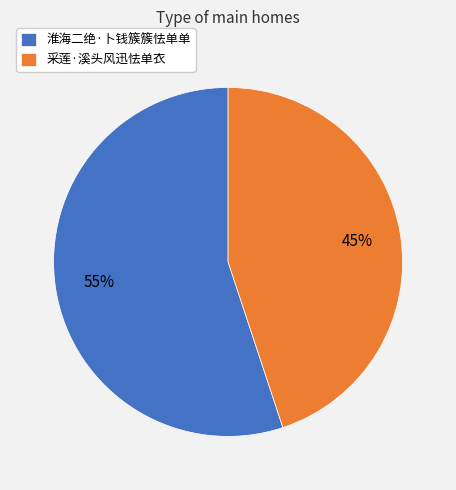

What is the ratio of the value at 淮海二绝·卜钱簇簇怯单单 to the value at 采莲·溪头风迅怯单衣?

1.2